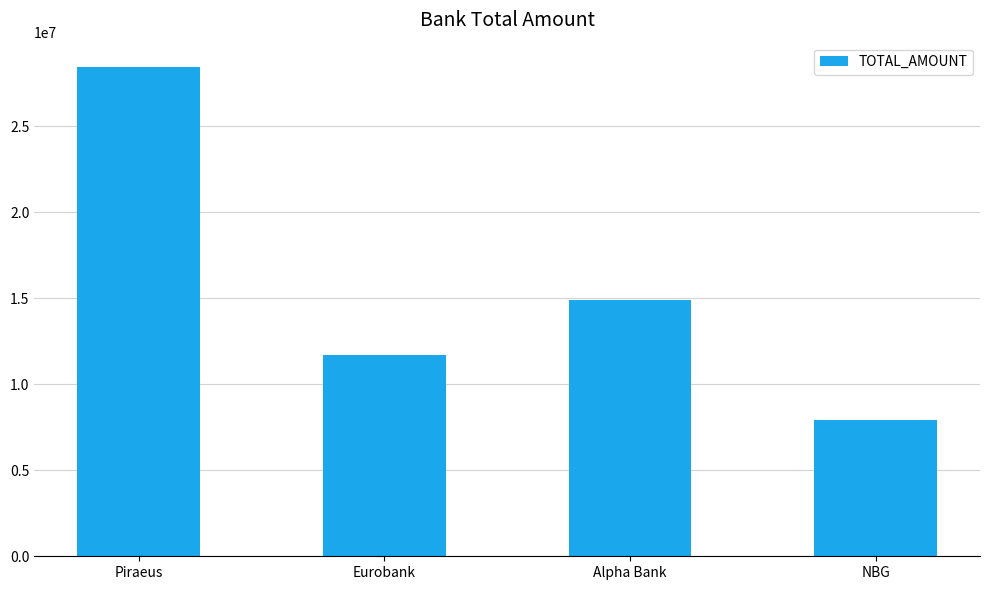

The chart shows a value of 7916265.7 at NBG. True or false?

True